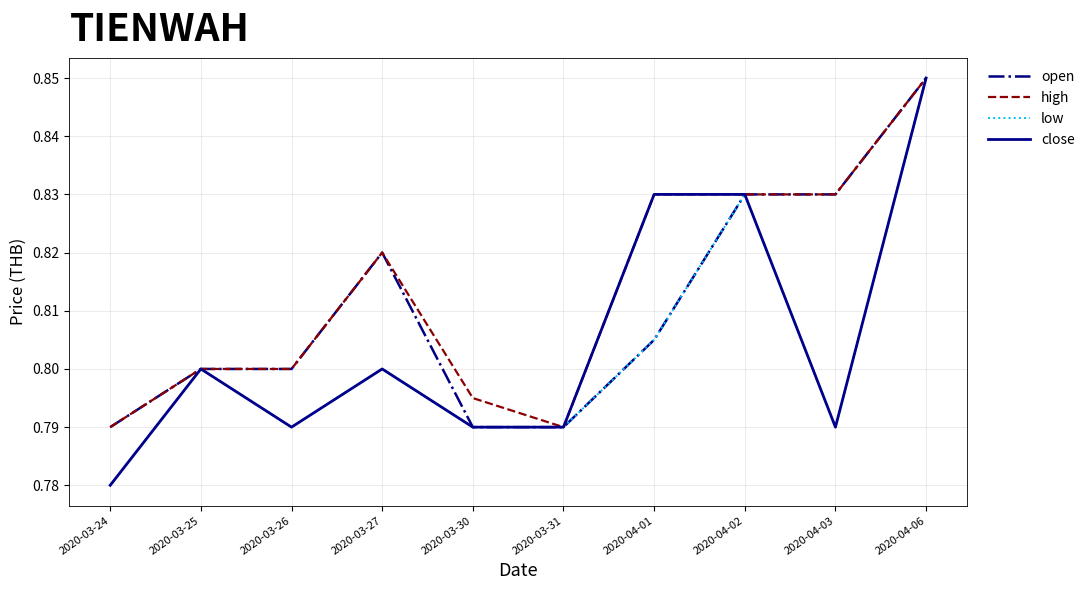

The value of open at 2020-04-02 is 0.3. True or false?

False